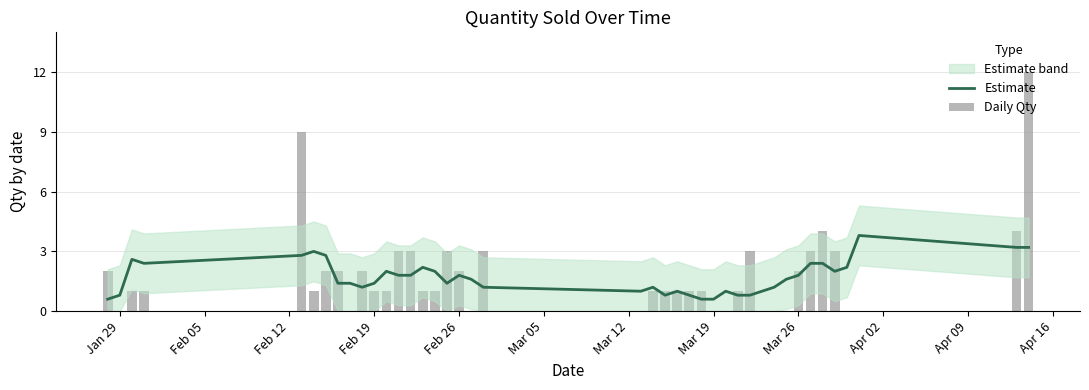

What is the value of the Estimate bar at the 33rd from the left?

1.8